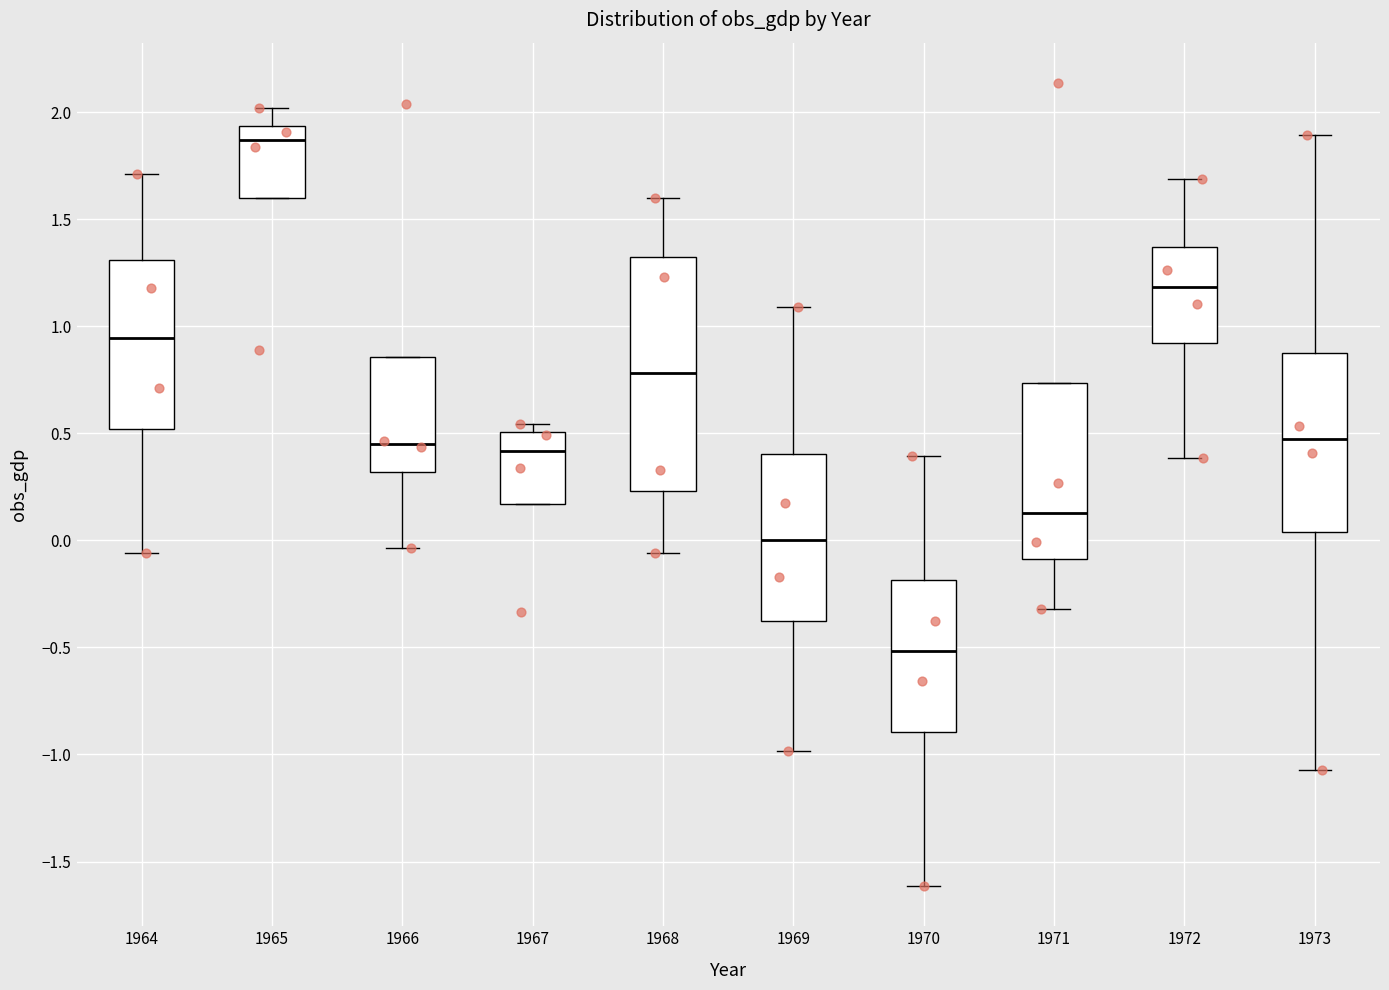

Which box's median line is the lowest?

1970